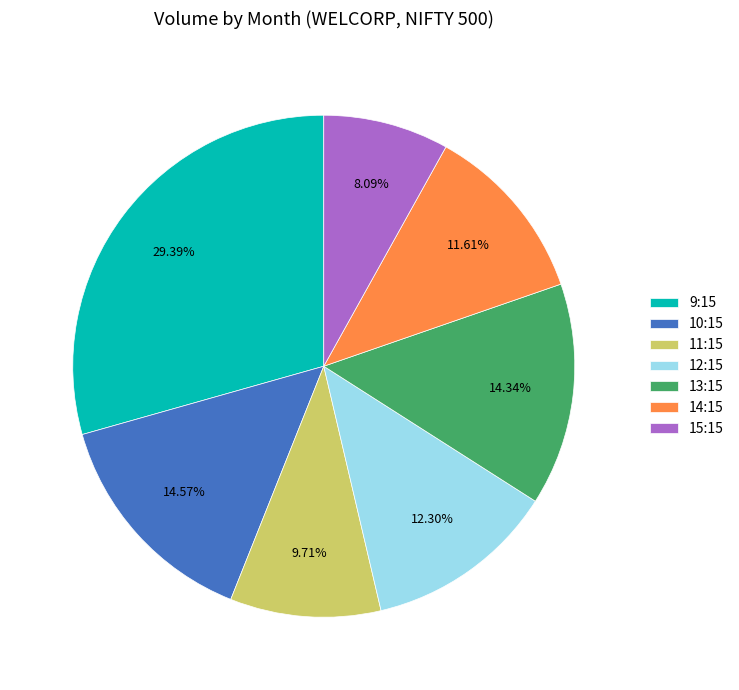

How many segments does this pie chart have?

7